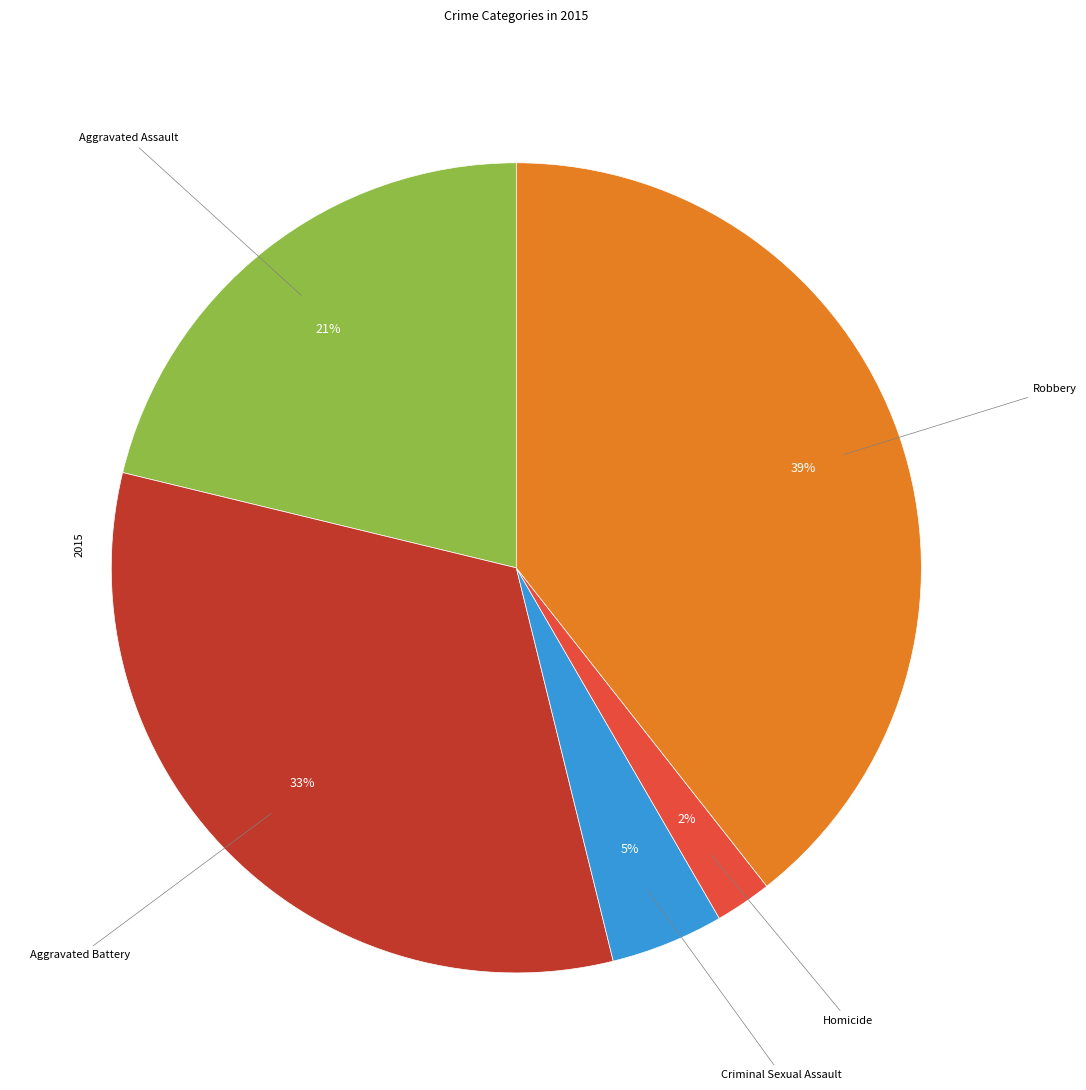

Count the number of slices in the pie.

5